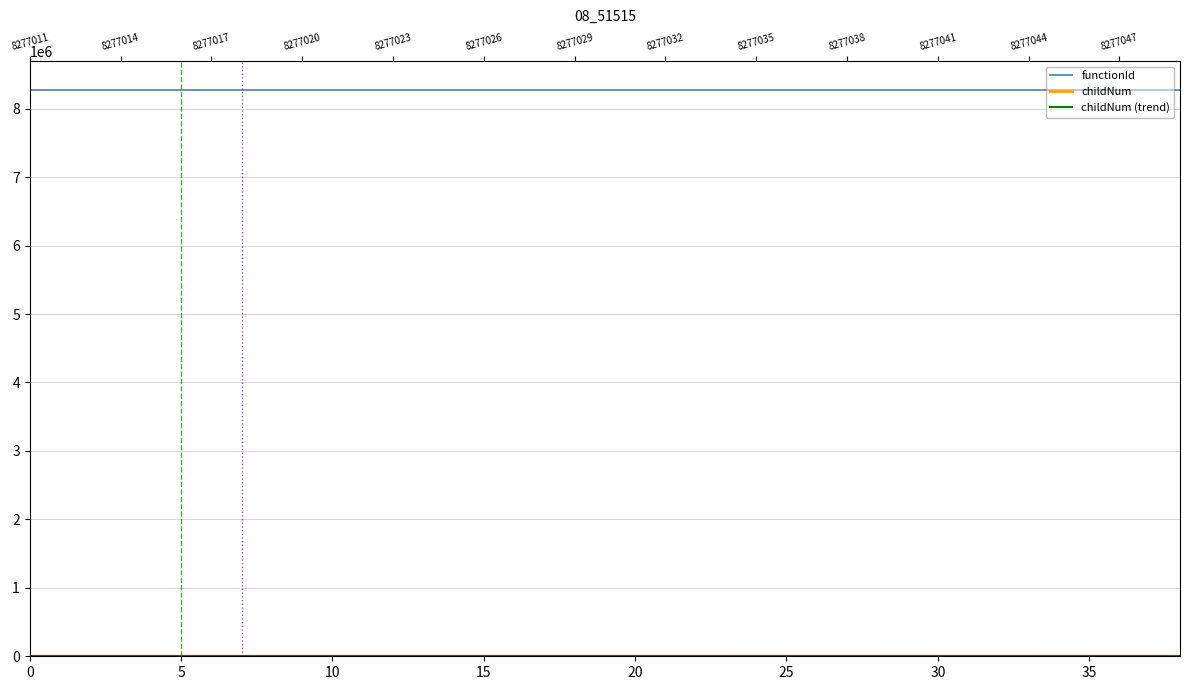

What is the sum of all values?

35